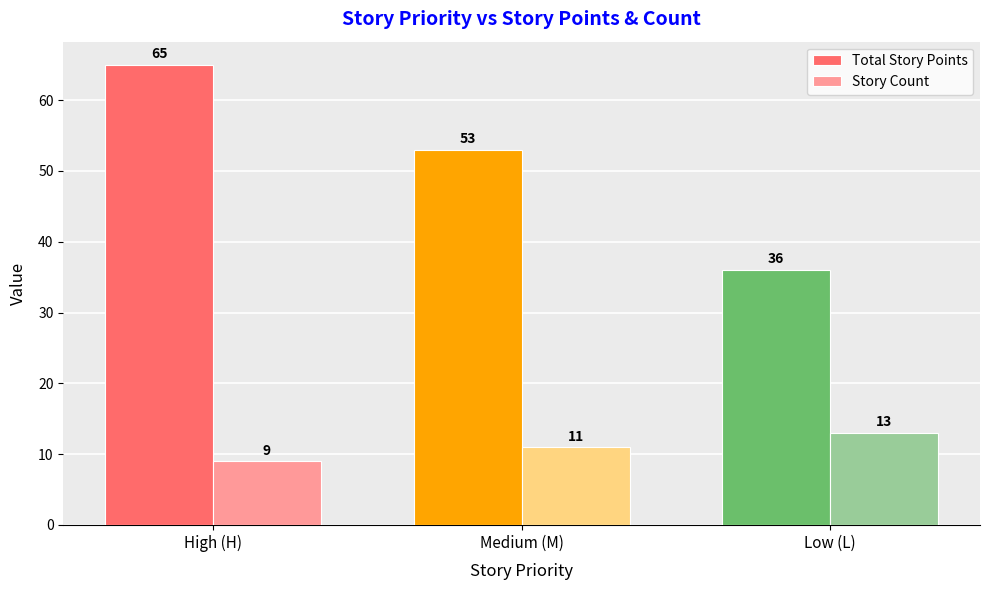

What is the sum of all Total Story Points values?

154